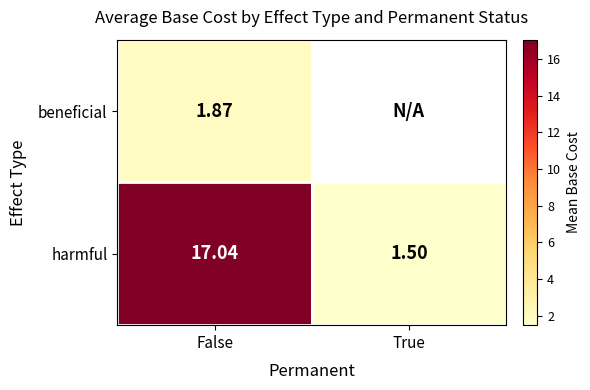

List the labels in order of harmful value, smallest first.

True, False